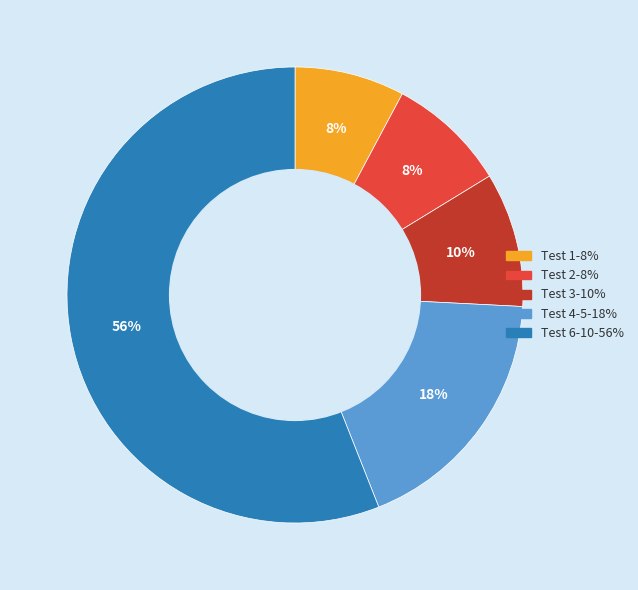

Is there any slice that represents more than half of the pie?

Yes